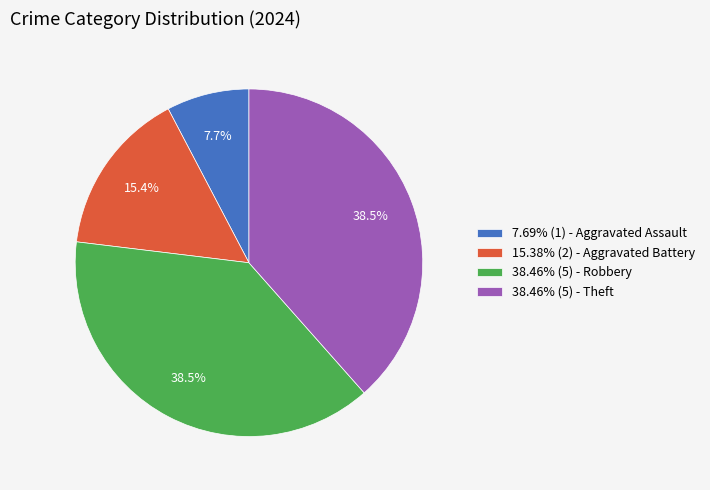

Is there any slice that represents more than half of the pie?

No